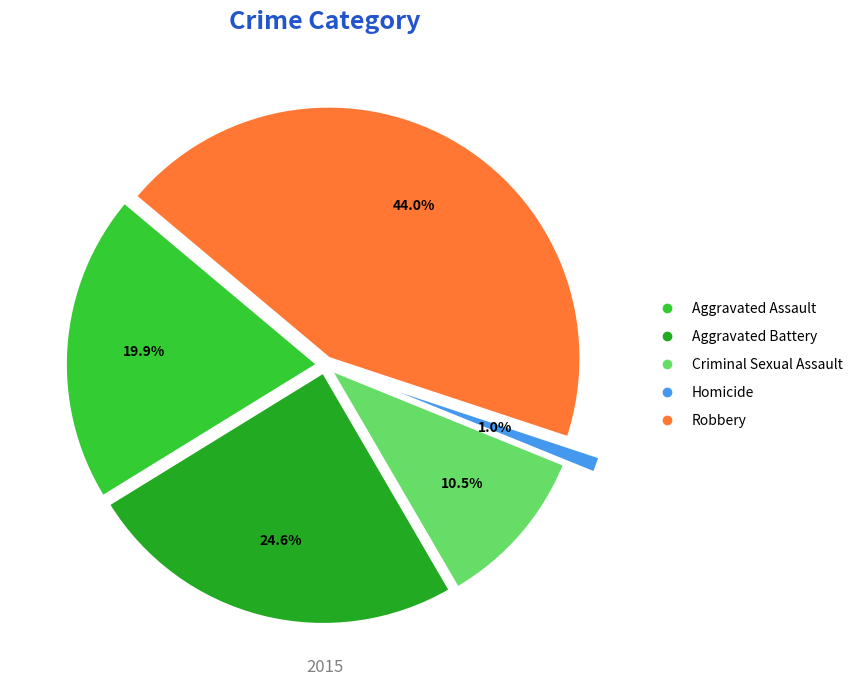

To the nearest percent, what is the difference between the largest and smallest slice percentages?

43%